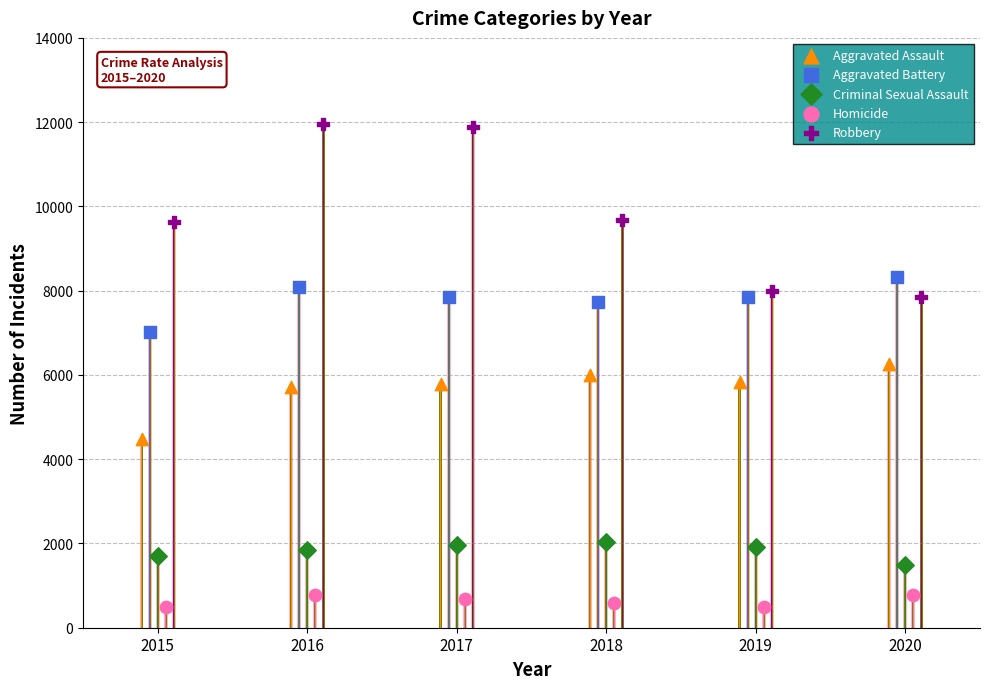

What is the total value across all series at 2018?

26034